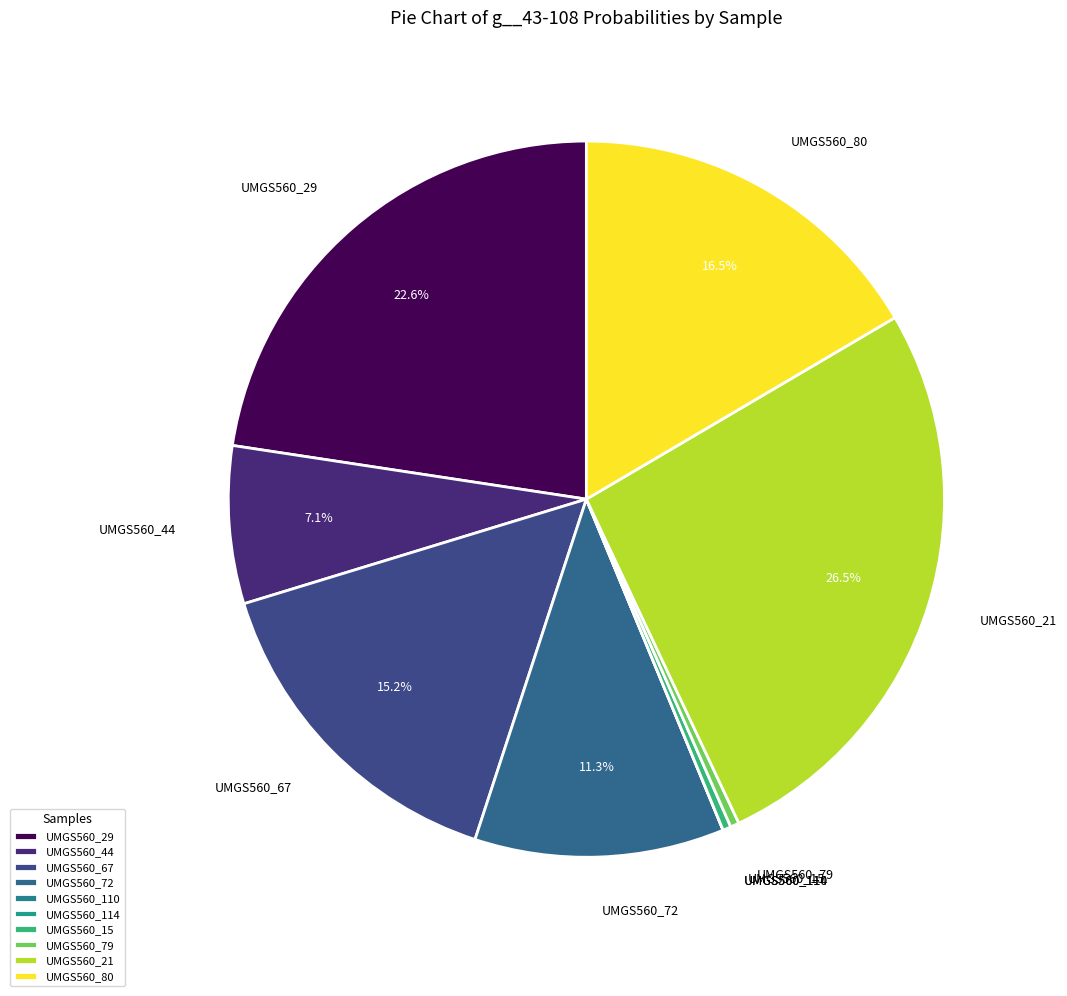

Which has a higher value, UMGS560_21 or UMGS560_67?

UMGS560_21